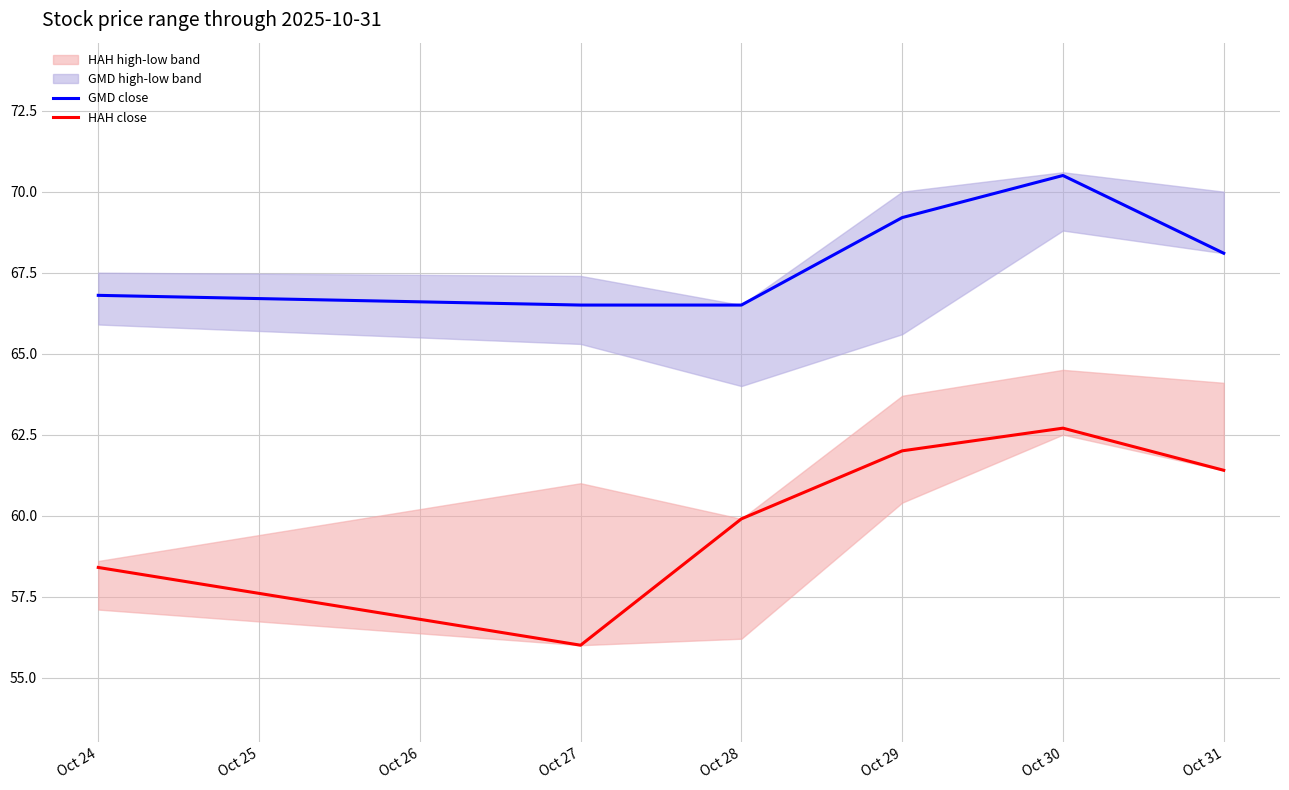

What value does the HAH close series have at Oct 30?

62.7